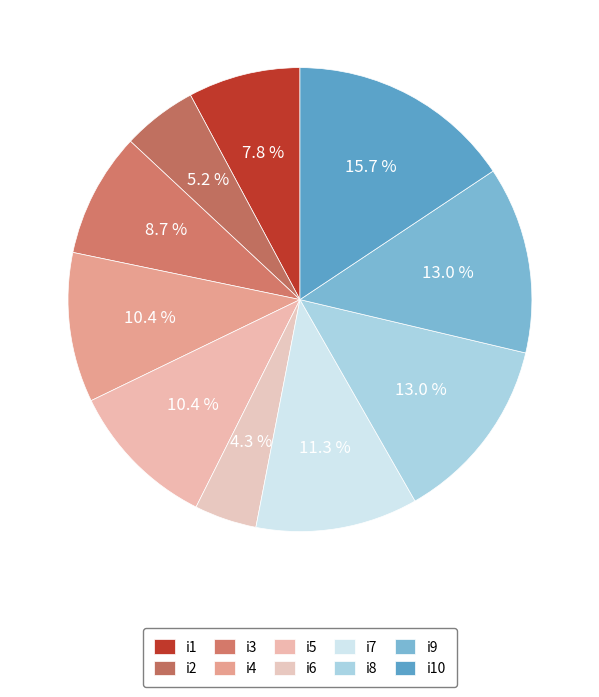

To the nearest percent, what is the difference between the i5 and i1 slice percentages?

3%